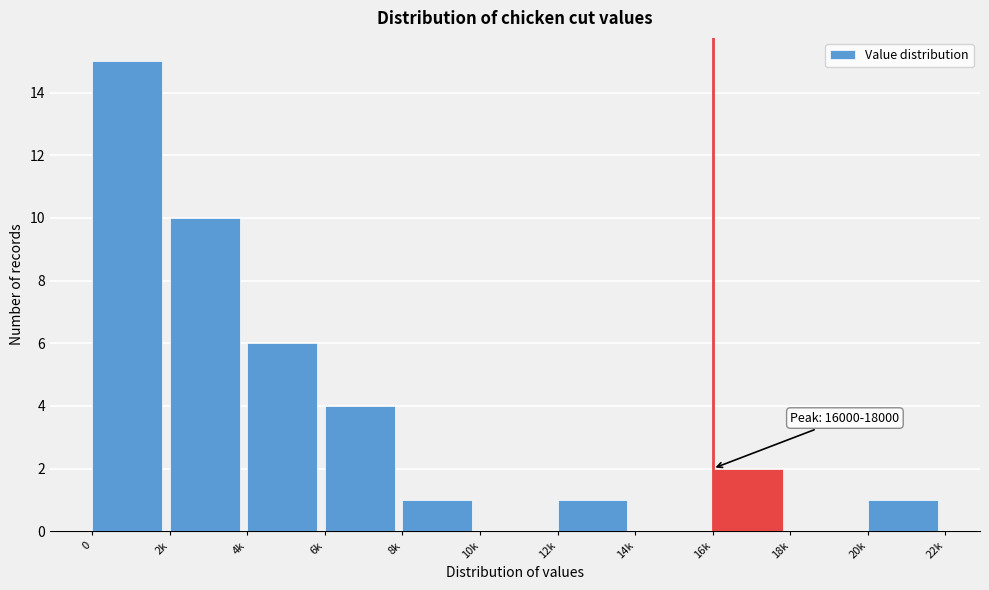

Reading right to left, list all the values displayed in this chart.

20k=1	18k=0	16k=2	14k=0	12k=1	10k=0	8k=1	6k=4	4k=6	2k=10	0=15